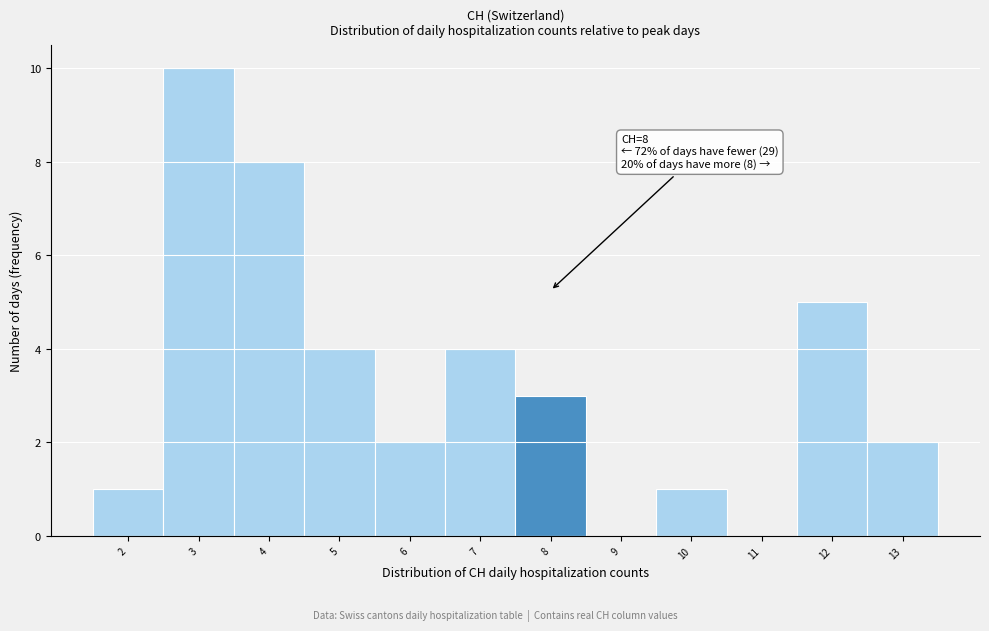

Which range on the x-axis has the tallest bar?

2.5 to 3.5